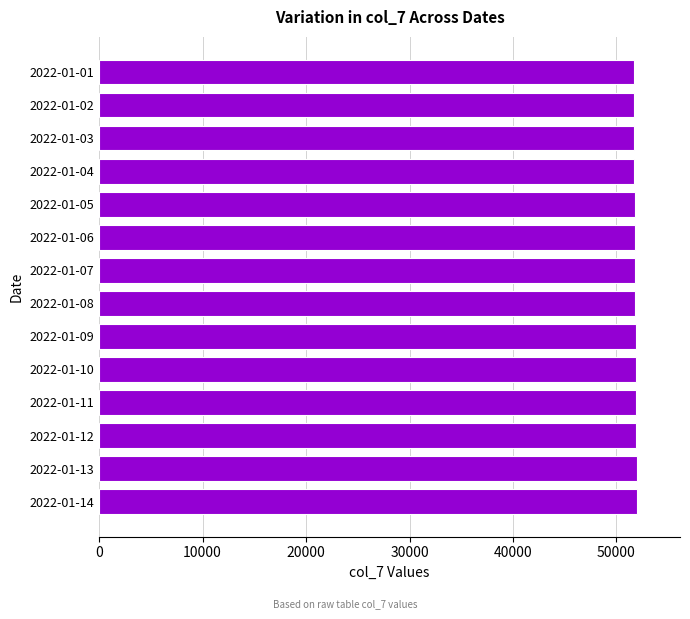

What is the maximum value shown in the chart?

51984